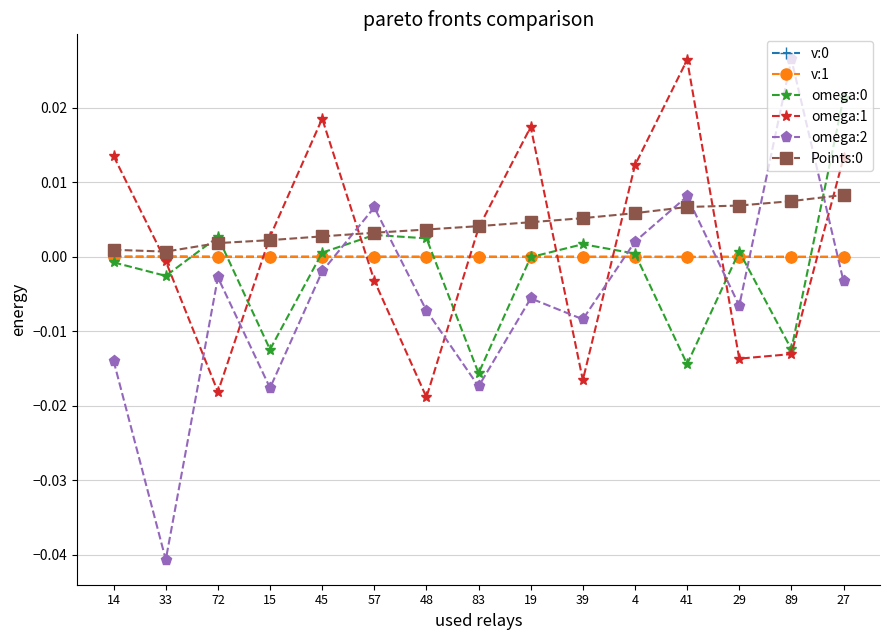

At which category does the chart reach its minimum across all series?

33